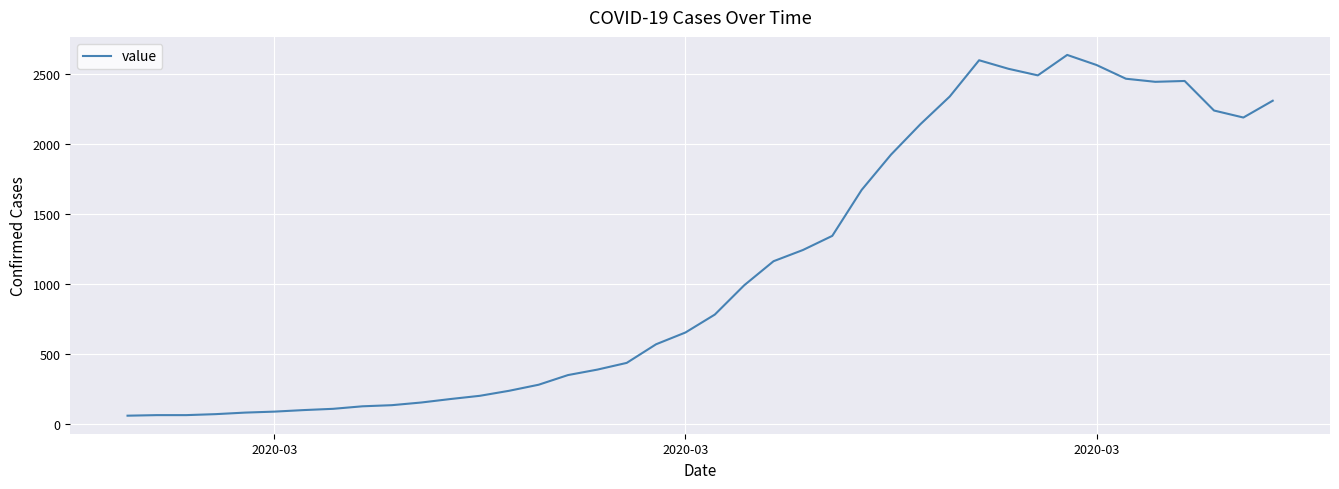

What is the difference between the maximum and minimum values?

2576